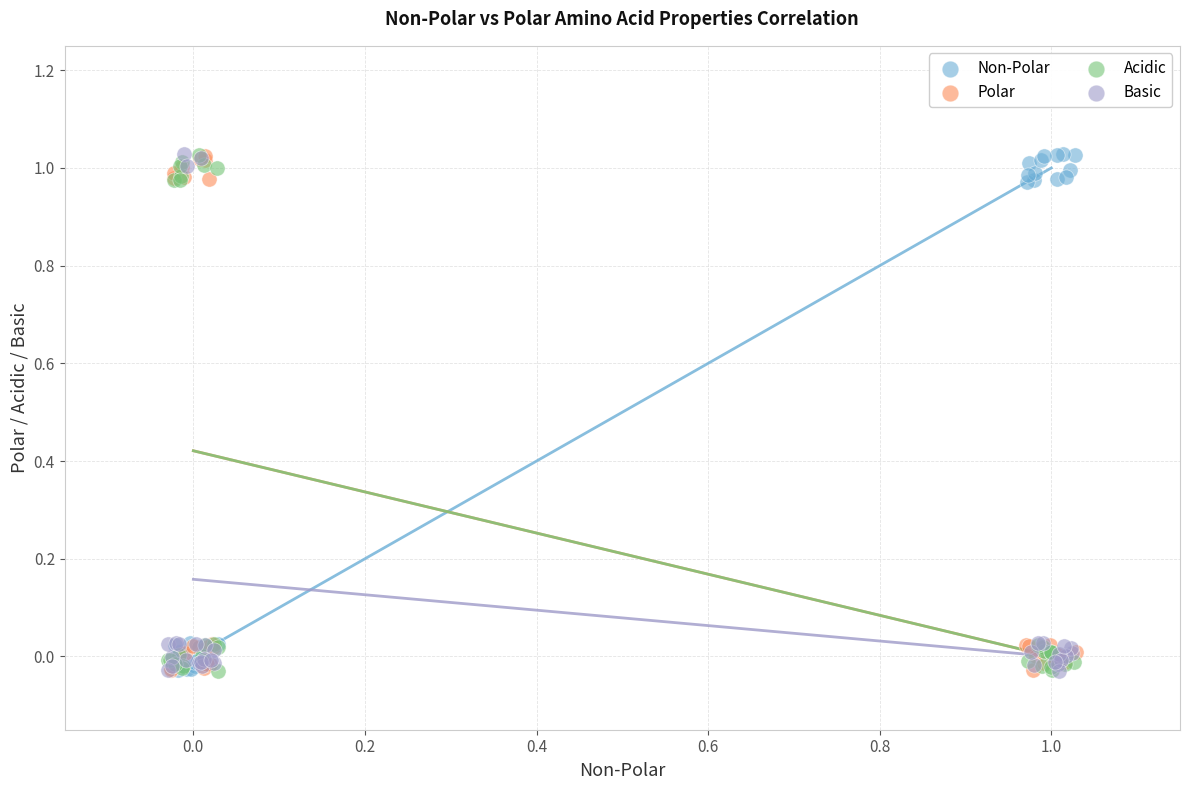

What are all the series names shown in the legend?

Non-Polar, Polar, Acidic, Basic